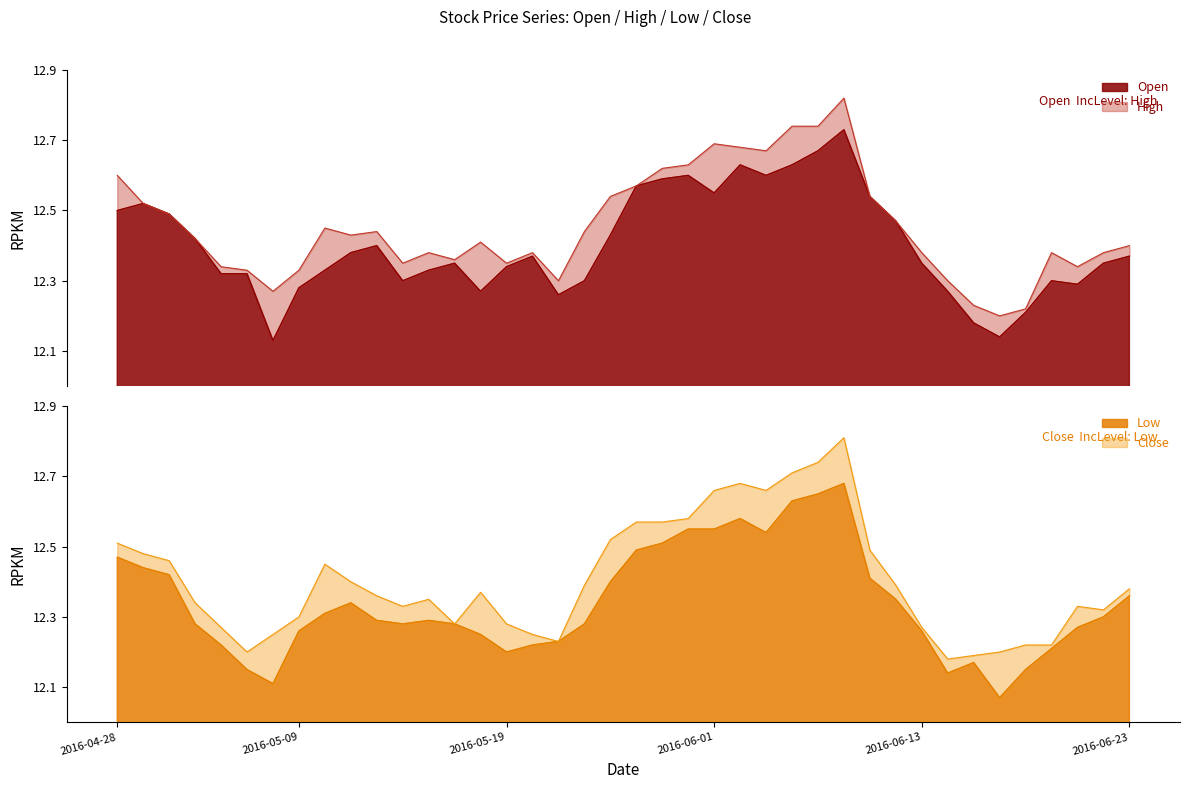

What is the difference between the maximum and minimum values in the High series?

0.6